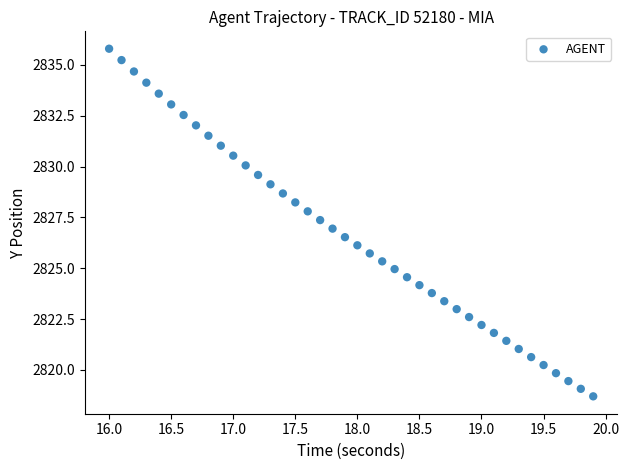

What is the range of X values (max minus min)?

3.9